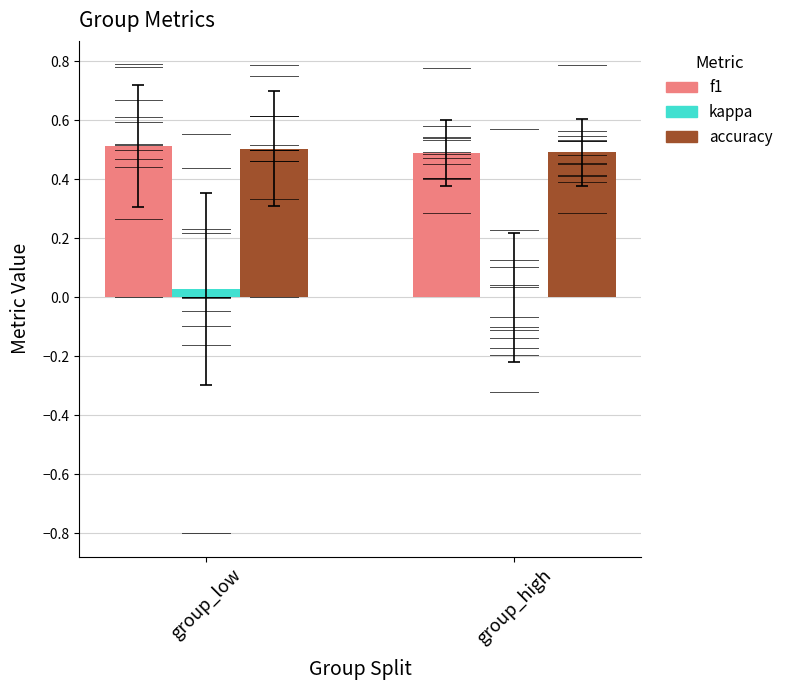

Reading left to right, extract all data points from this chart.

f1: 0.5	0.5
kappa: 0.0	-0.0
accuracy: 0.5	0.5